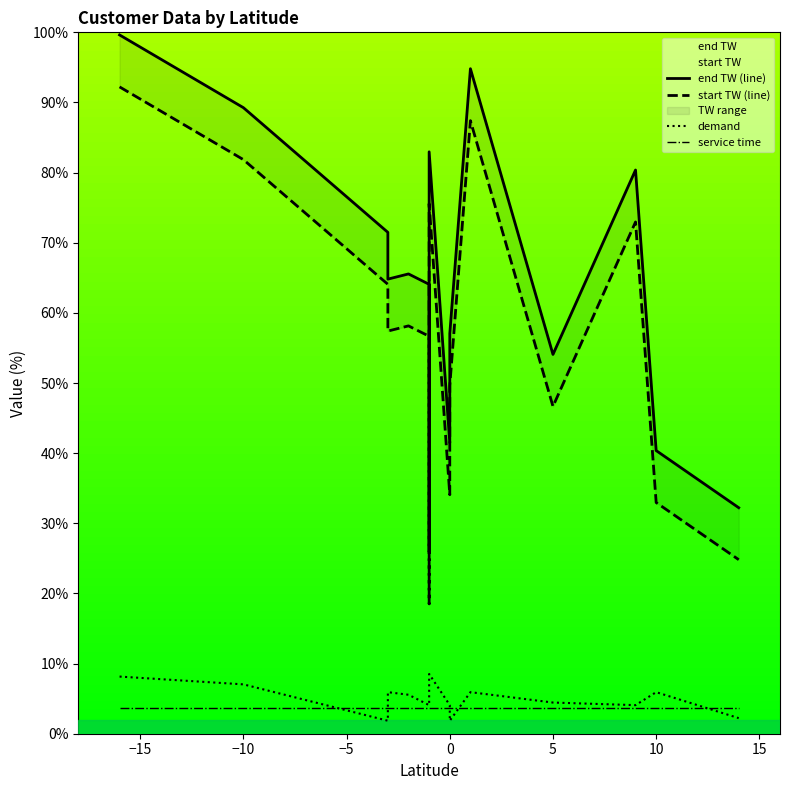

How many lines are shown in the chart?

4